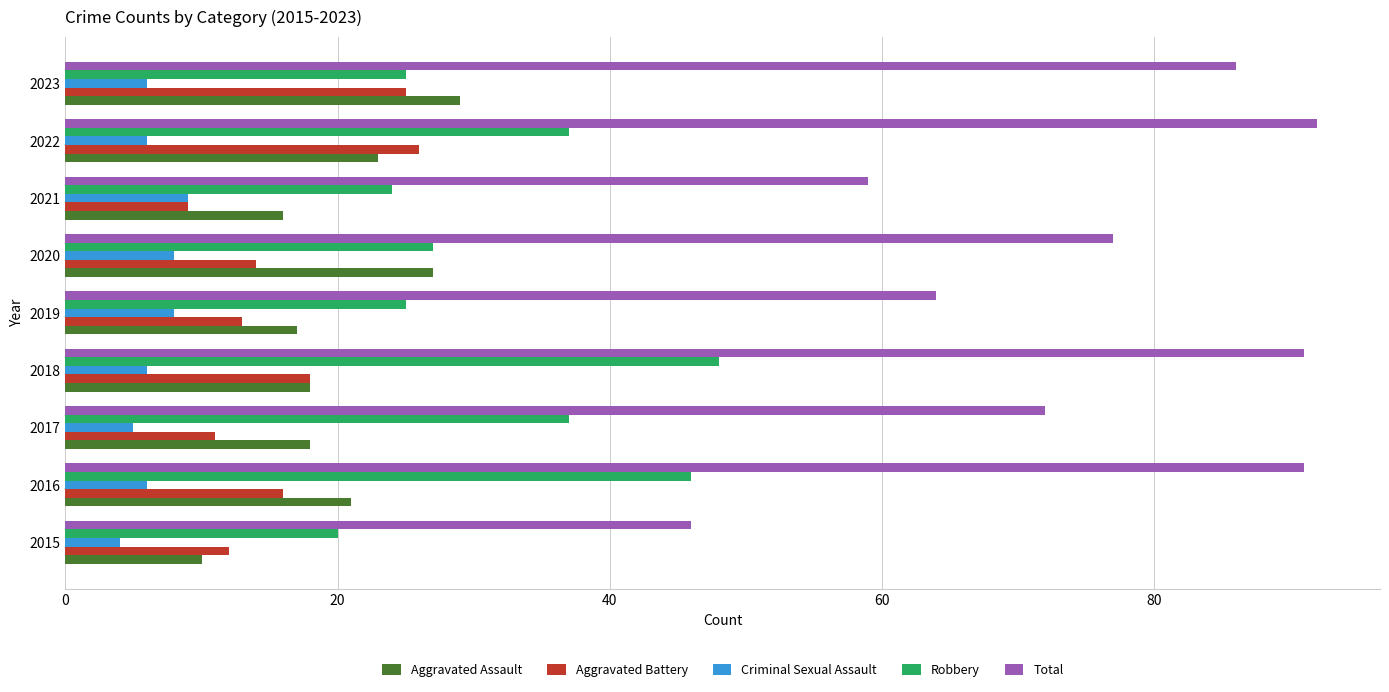

Count the number of data series in this chart.

5